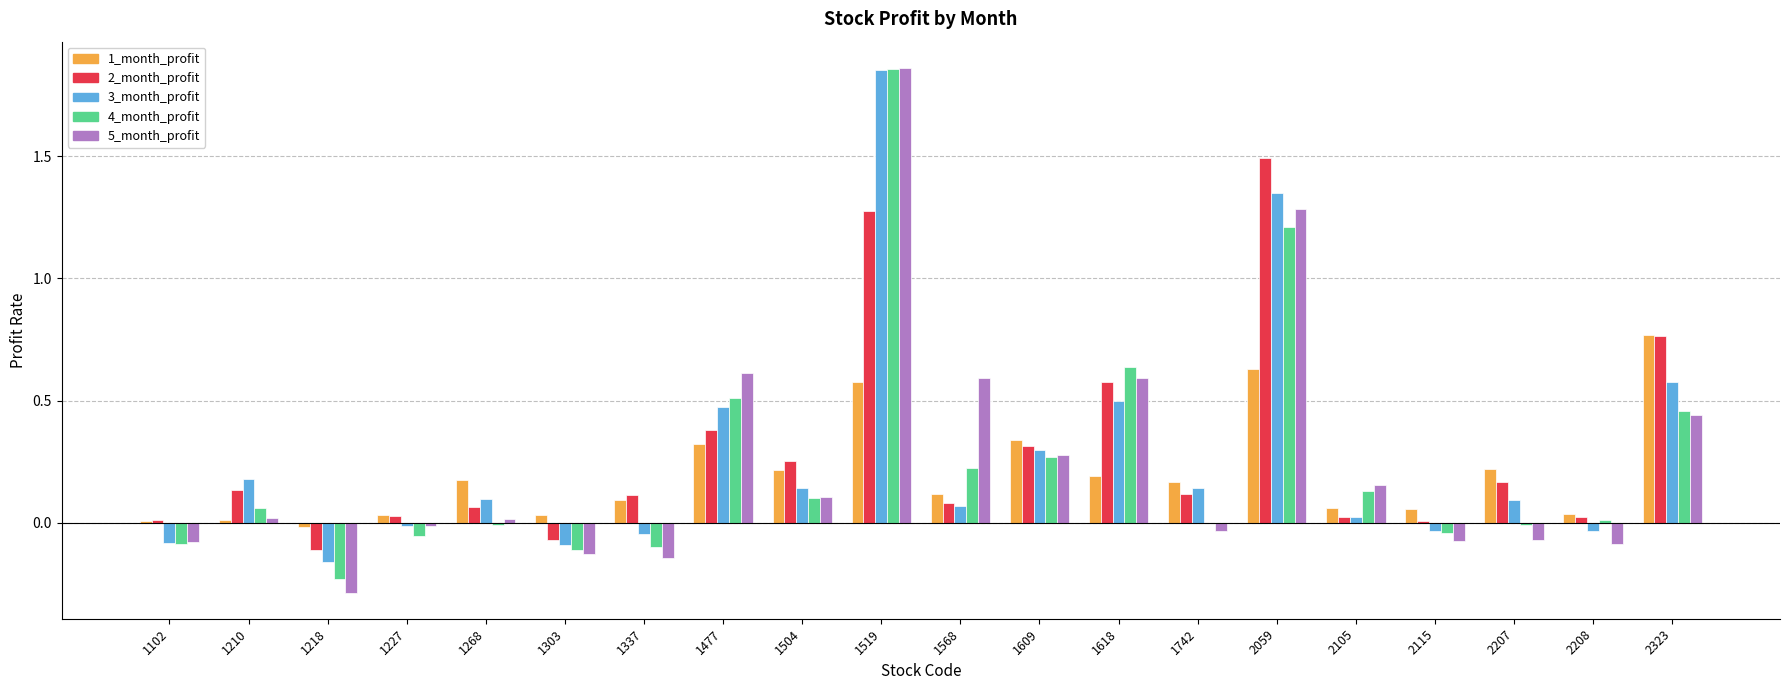

Is it true that 3_month_profit equals 1.0 at 2323?

False